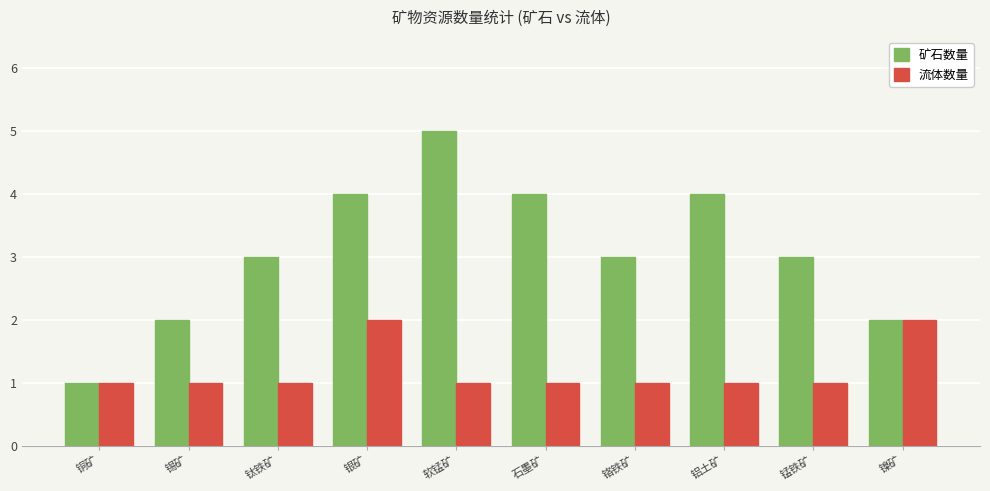

What is the difference between the second highest and minimum values in the 矿石数量 series?

3